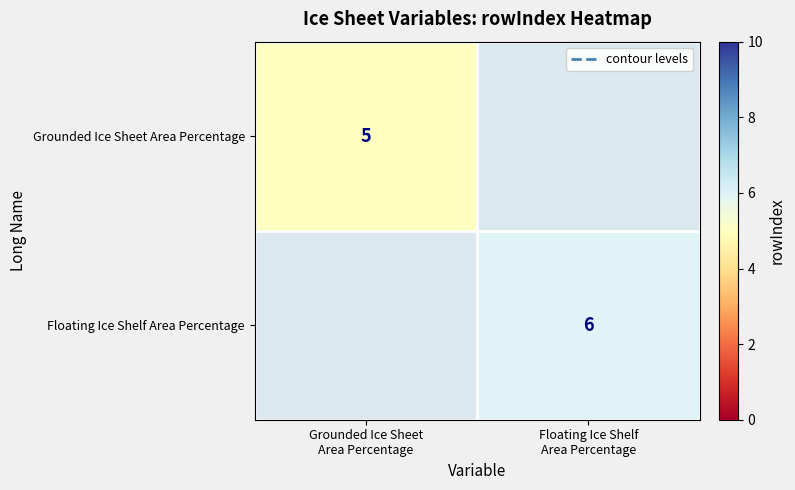

At which label is Grounded Ice Sheet Area Percentage closest to 2?

Floating Ice Shelf Area Percentage